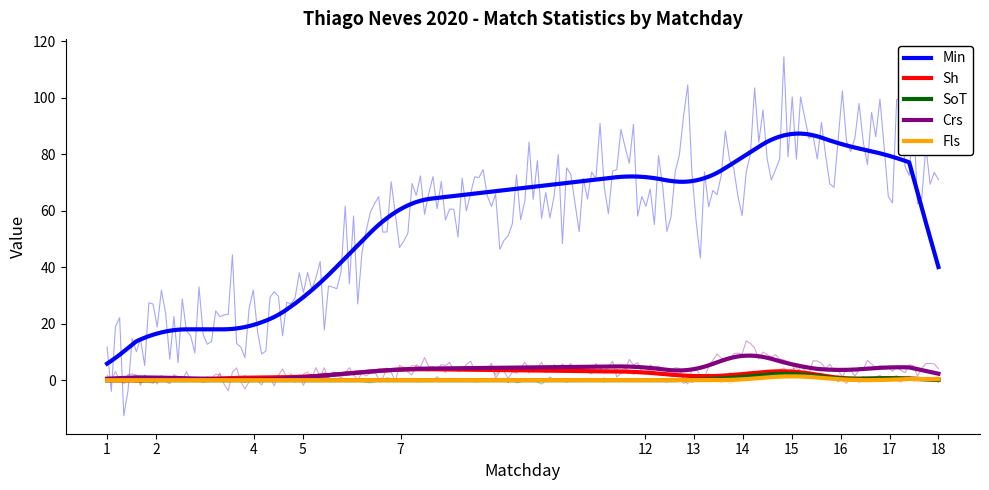

Is the value of Sh at 4 greater than the value of SoT at 5?

Yes